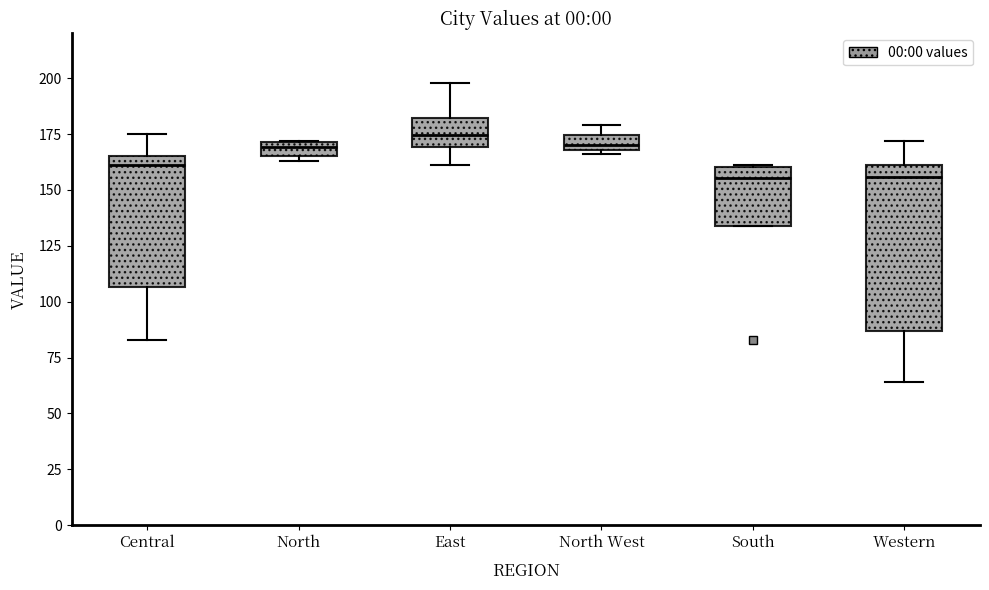

Where does the median line of the box for East sit on the y-axis? The values are not printed on the chart, so give them approximately, as read against the axis.

175